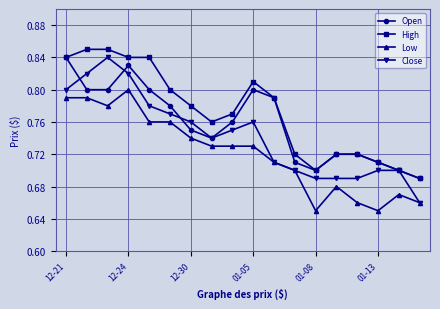

Which series has the largest total across all categories?

High